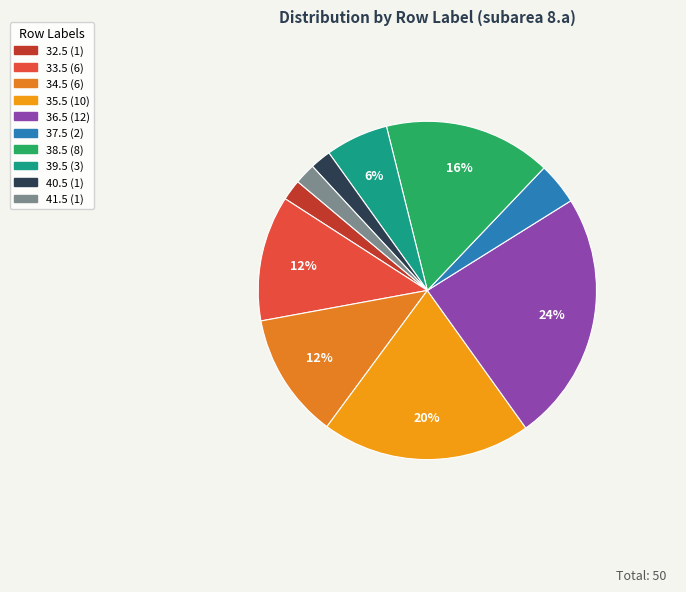

Count the number of slices in the pie.

10